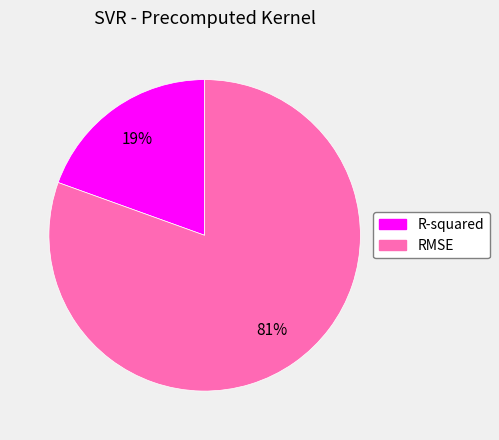

Count the number of slices in the pie.

2